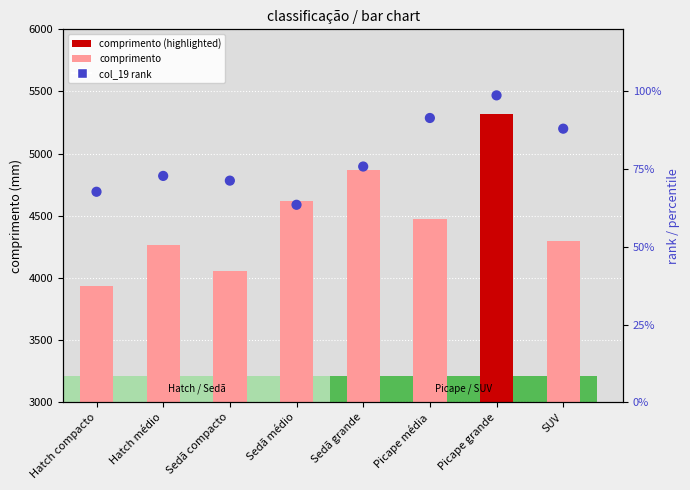

At how many categories does at least one series exceed 856?

8